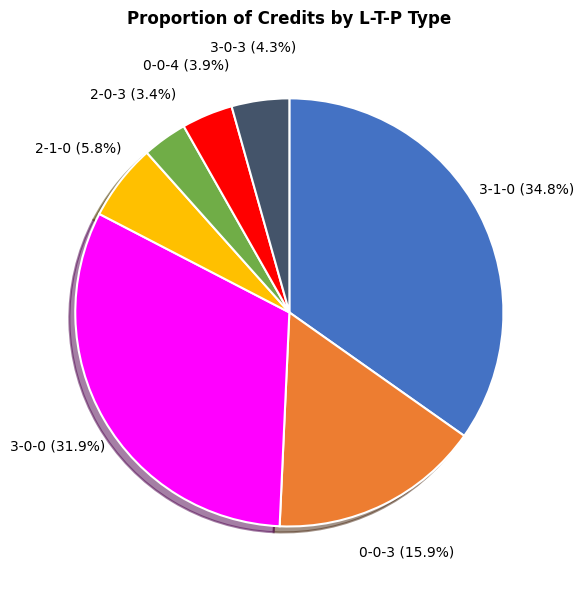

Combined, what portion of the pie is 3-0-3 and 2-1-0?

10.1%